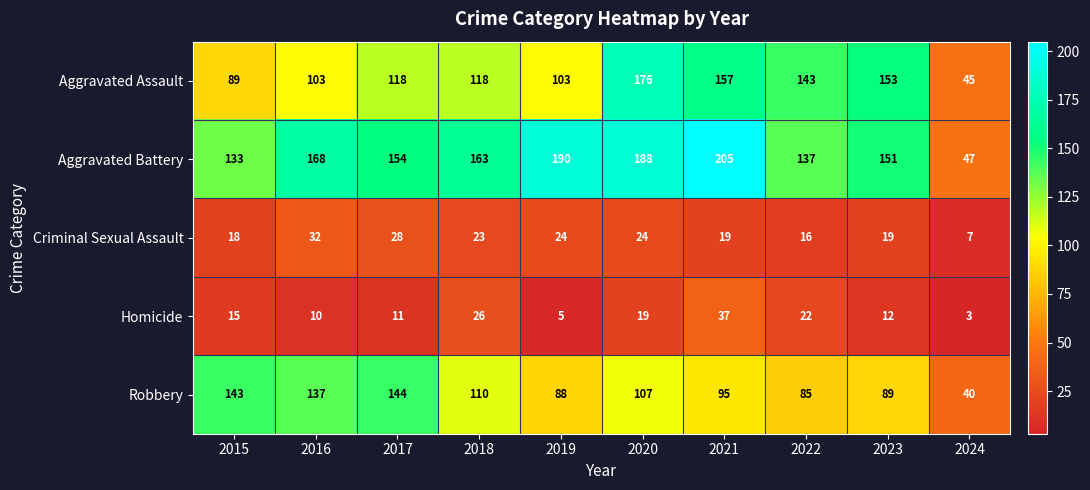

At which label does Aggravated Battery first exceed 163?

2016